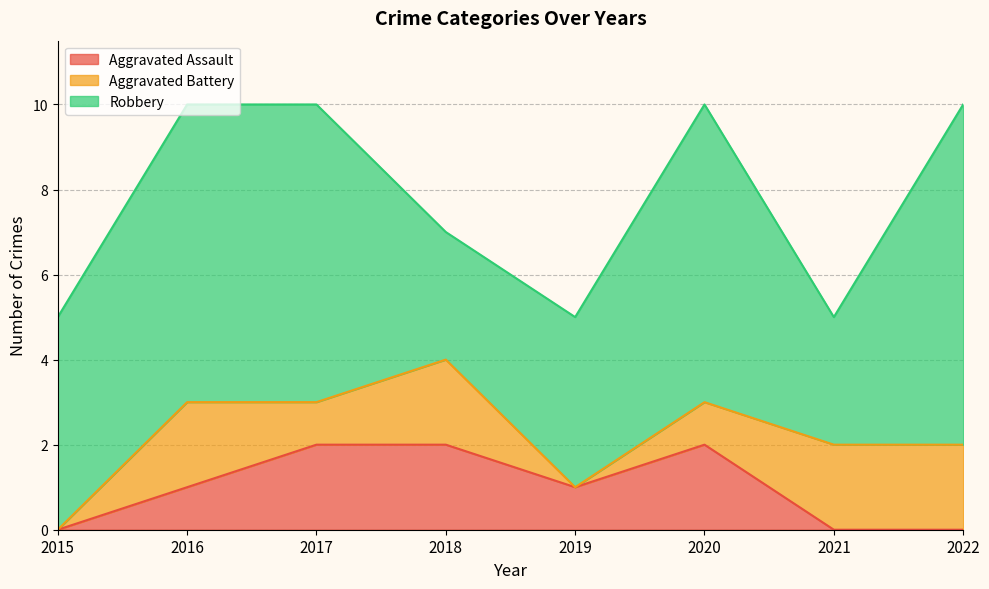

At which label is Robbery closest to 5?

2015